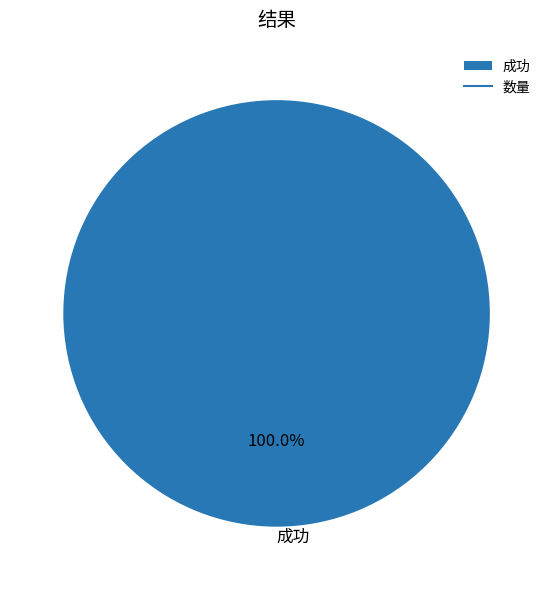

How many slices are in this pie chart?

1